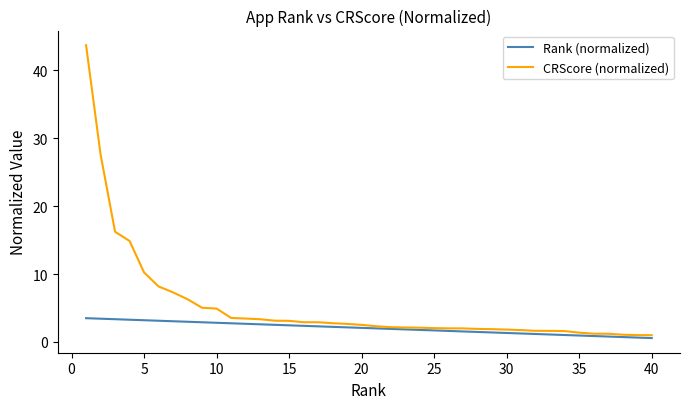

What are all the series names shown in the legend?

Rank (normalized), CRScore (normalized)